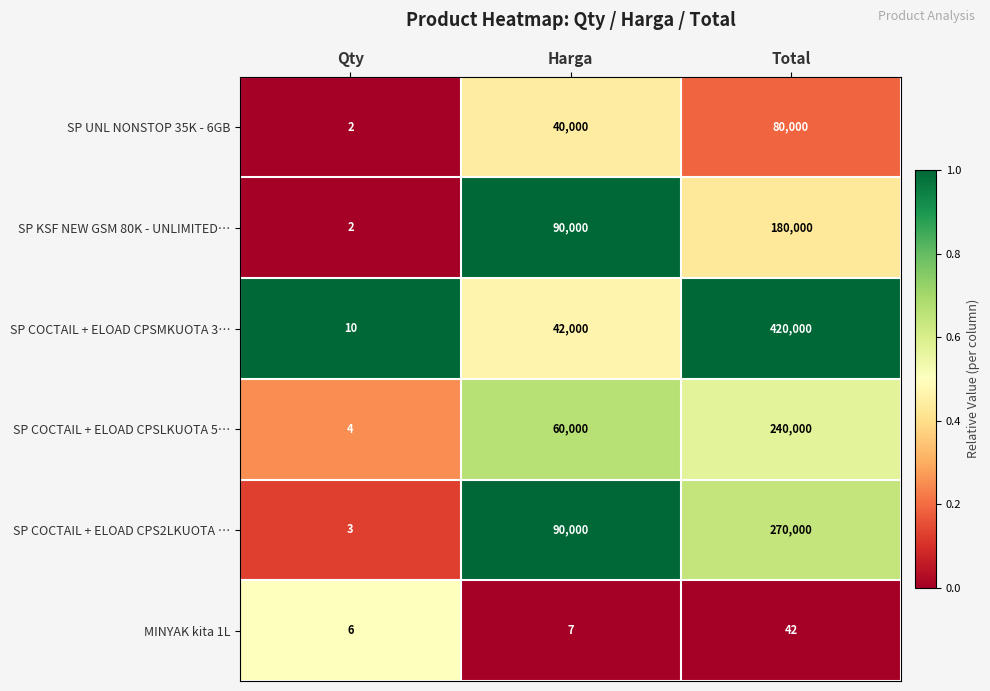

What value does the SP UNL NONSTOP 35K - 6GB series have at Harga, to the nearest 50?

40000